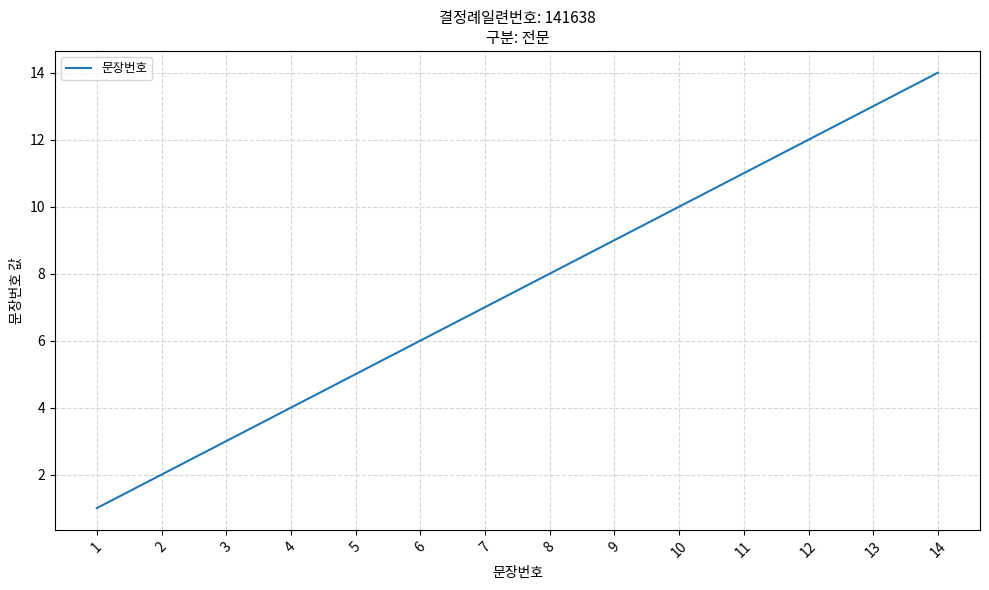

Reading right to left, list all the values displayed in this chart.

14	13	12	11	10	9	8	7	6	5	4	3	2	1